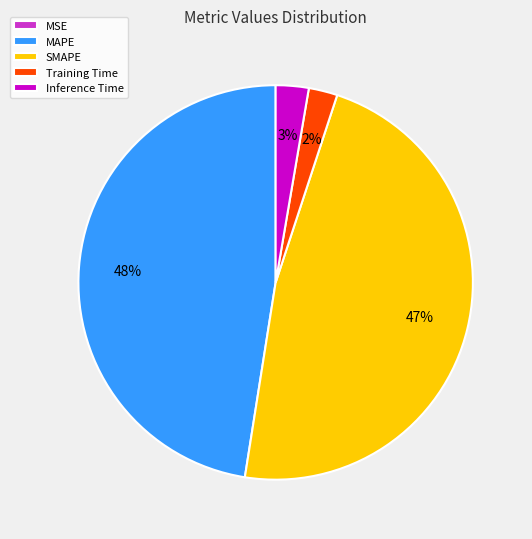

To the nearest percent, what is the difference between the largest and smallest slice percentages?

48%